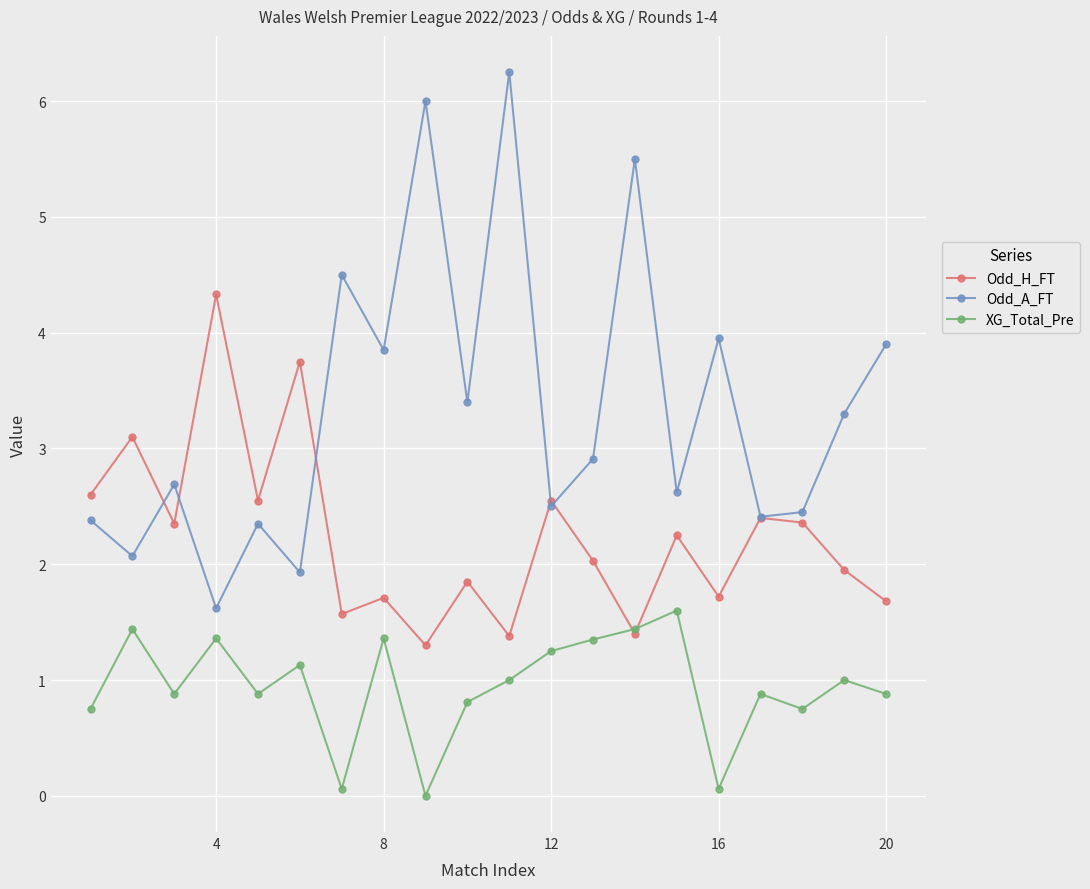

Rank the series by their maximum value, from highest to lowest.

Odd_A_FT, Odd_H_FT, XG_Total_Pre